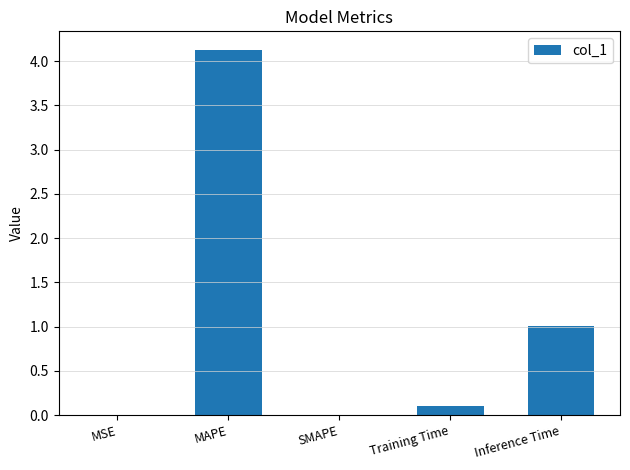

True or false: the data shows 0.0 at MSE.

True